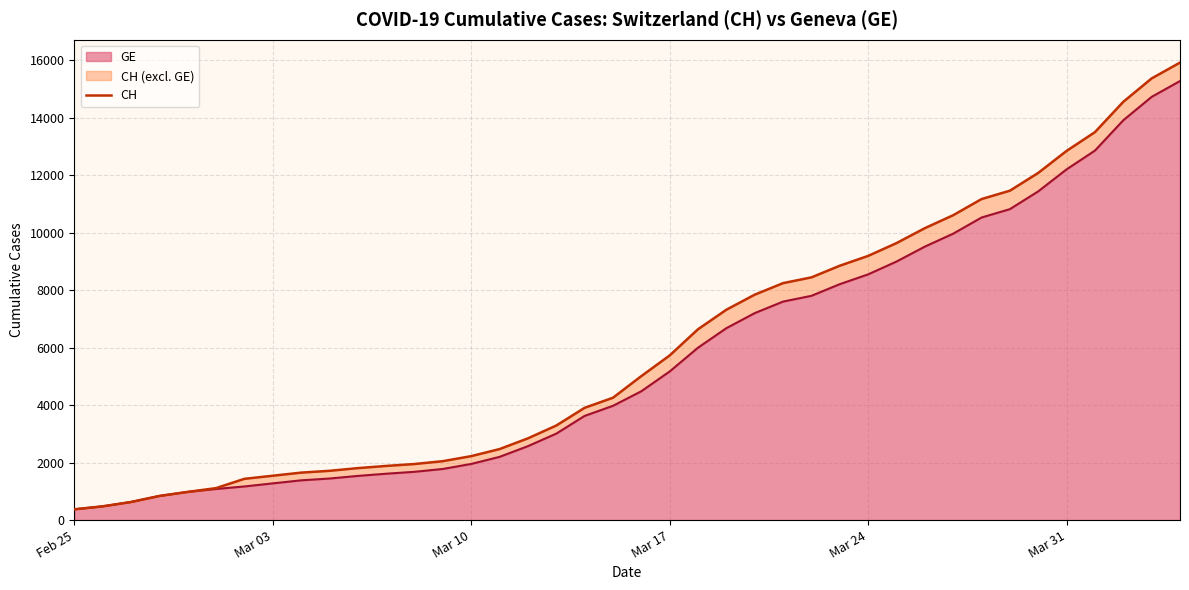

The value at Mar 24 is 1461. True or false?

False